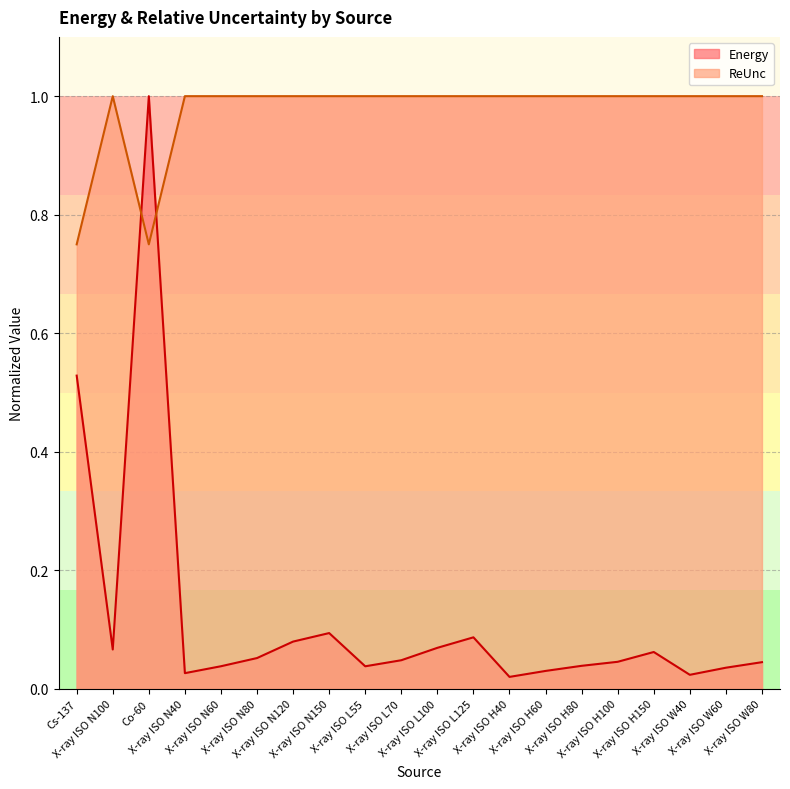

What is the label of the 1st point from the right?

X-ray ISO W80